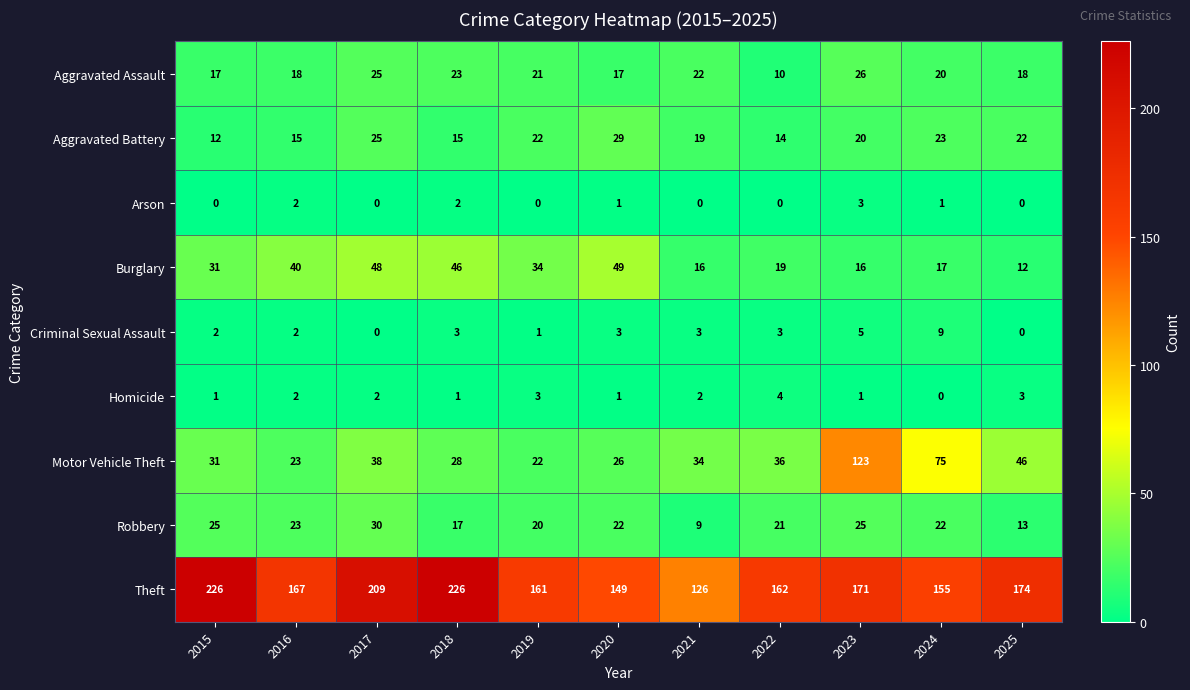

The Robbery series shows 8 at 2025. True or false?

False